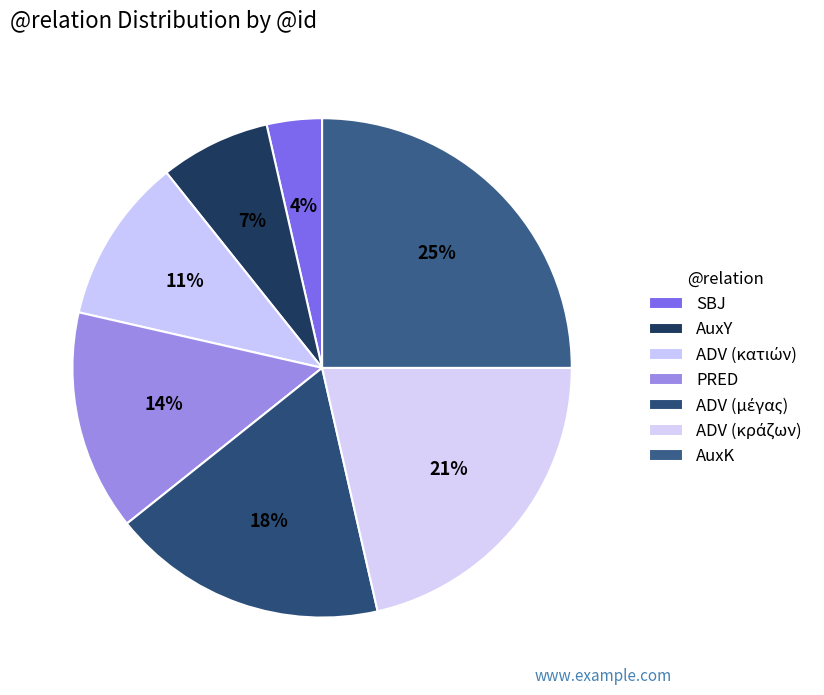

What is the smallest slice in the pie chart?

SBJ